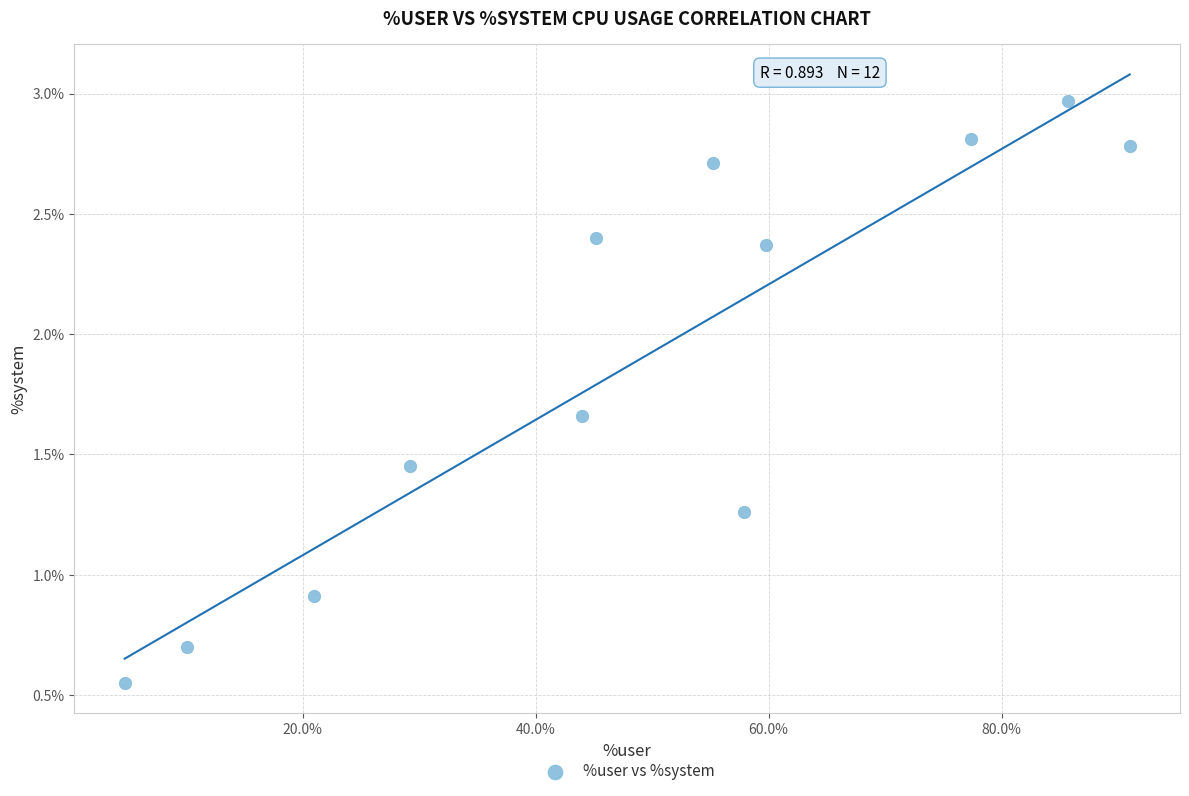

What is the average Y value?

1.9